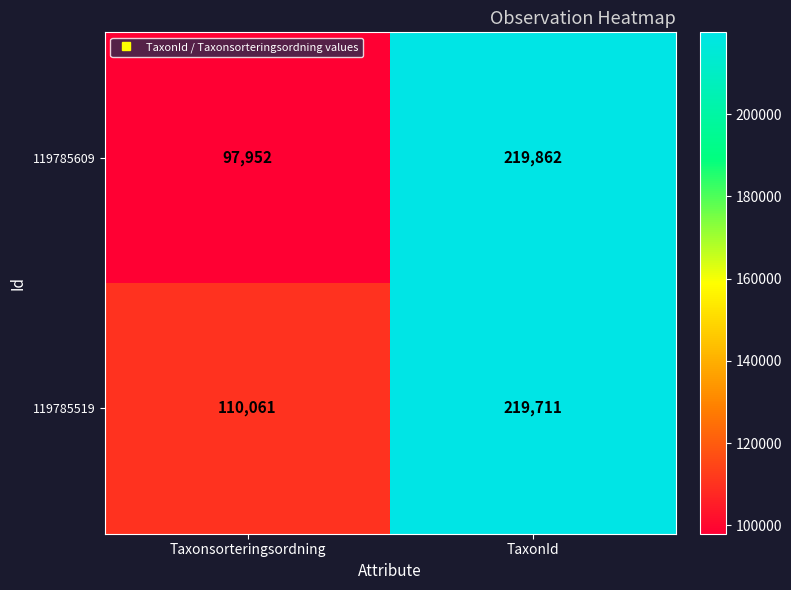

Is it true that 119785609 equals 345286 at TaxonId?

False